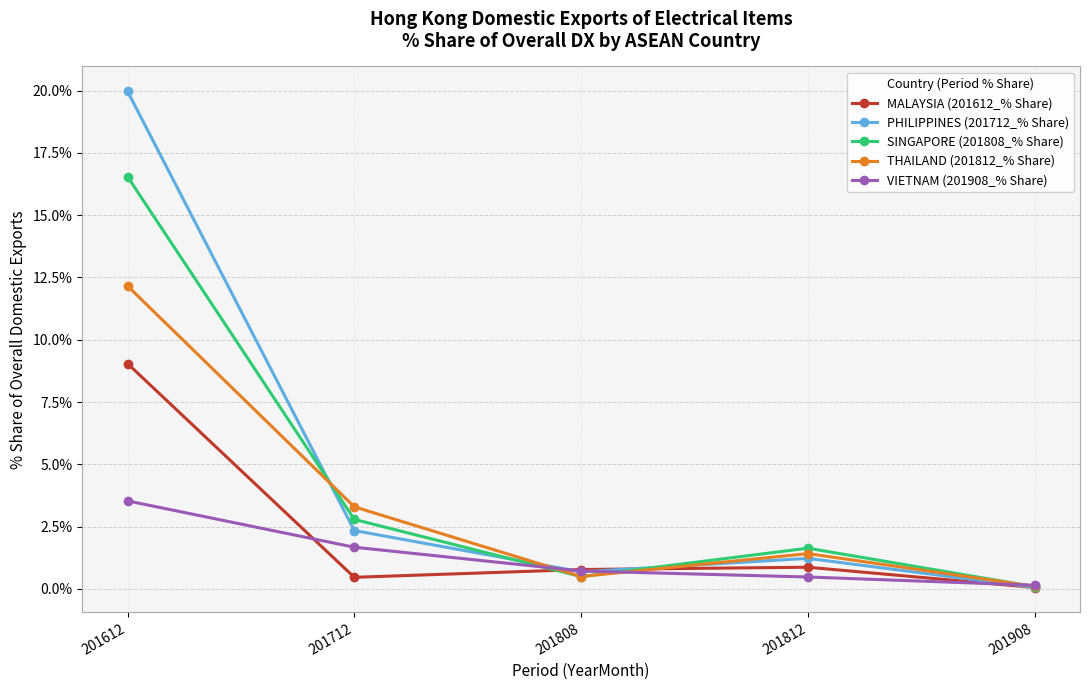

True or false: SINGAPORE (201808_% Share) has more than 2 points higher than both neighbors.

False